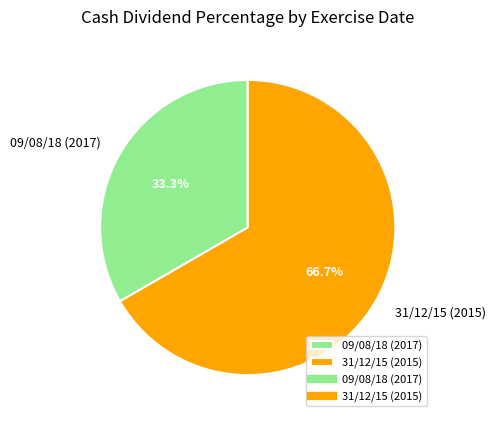

Does 31/12/15 (2015) account for over 50% of the chart?

Yes